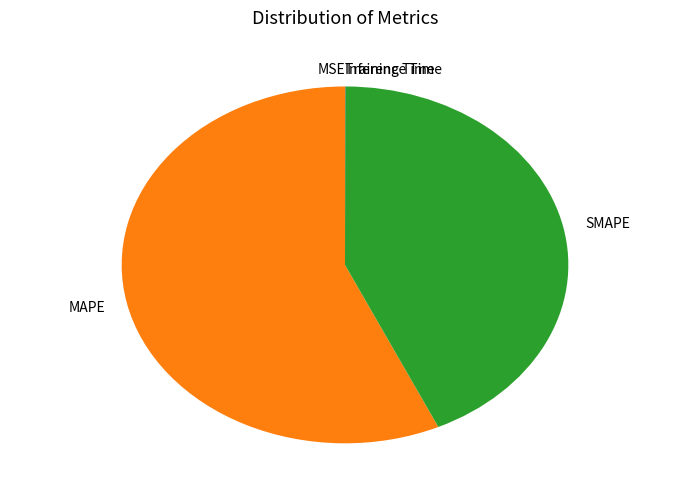

The SMAPE slice represents 43% of the pie. True or false?

True